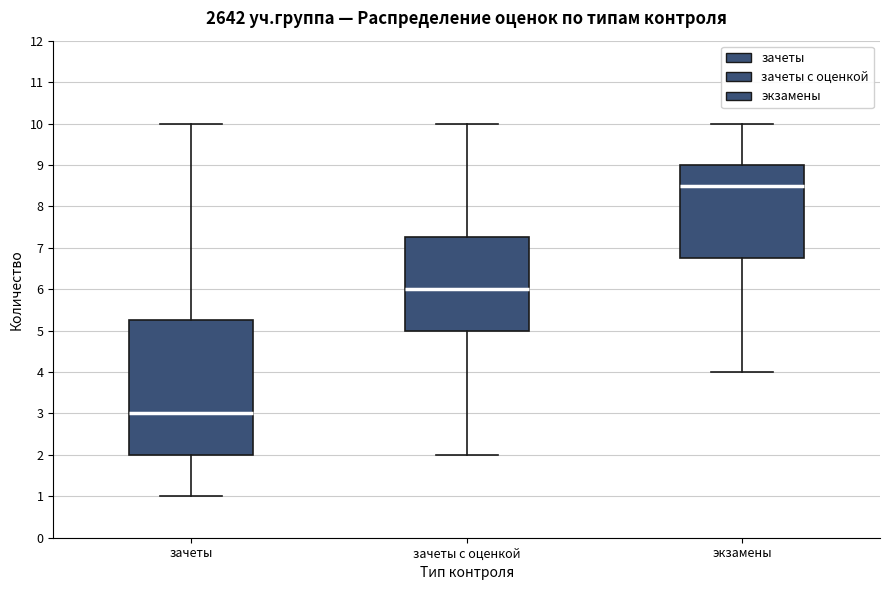

Reading left to right, transcribe this box plot: for each box, give where its median line is, the range the box spans, and where its two whiskers end, as read against the y-axis. The values are not printed on the chart, so give them approximately, as read against the axis.

зачеты: median 3.0, box 2.0 to 5.3, whiskers 1.0 to 10.0
зачеты с оценкой: median 6.0, box 5.0 to 7.3, whiskers 2.0 to 10.0
экзамены: median 8.5, box 6.8 to 9.0, whiskers 4.0 to 10.0